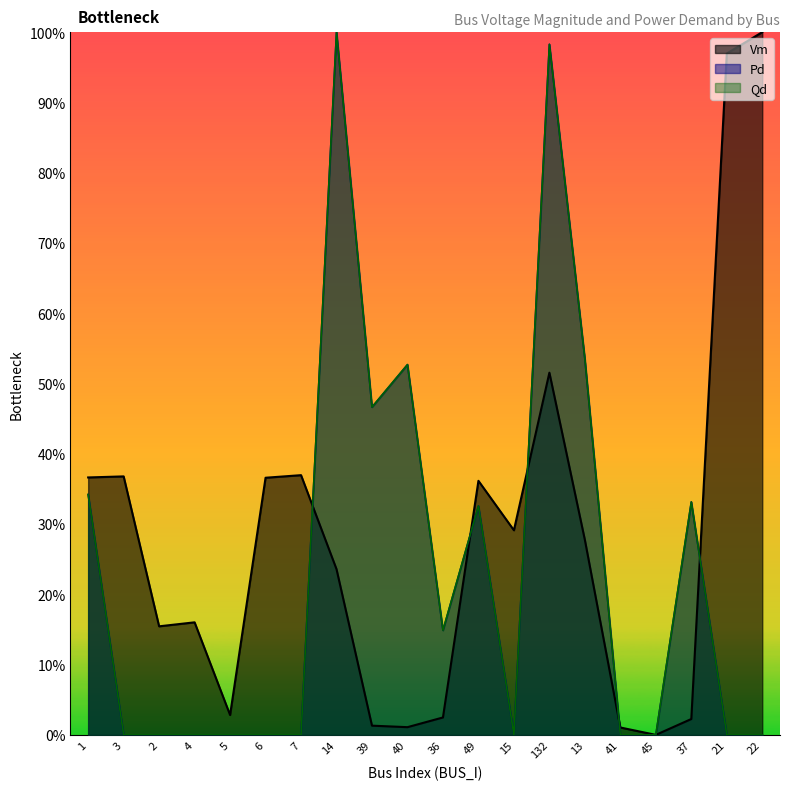

At which label does Pd reach its peak?

14